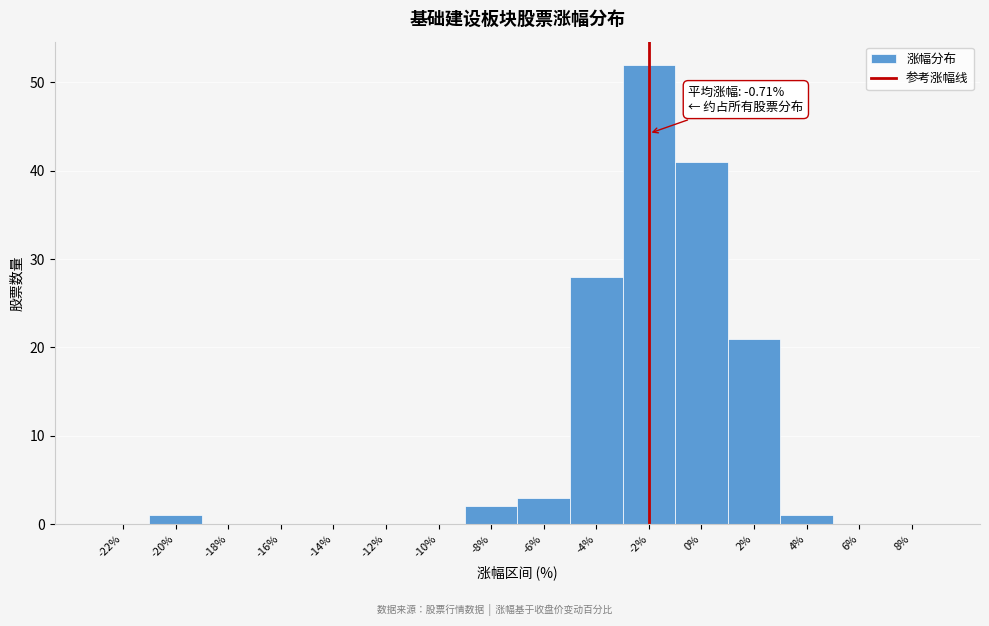

Reading right to left, extract all data points from this chart.

8%=0	6%=0	4%=1	2%=21	0%=41	-2%=52	-4%=28	-6%=3	-8%=2	-10%=0	-12%=0	-14%=0	-16%=0	-18%=0	-20%=1	-22%=0